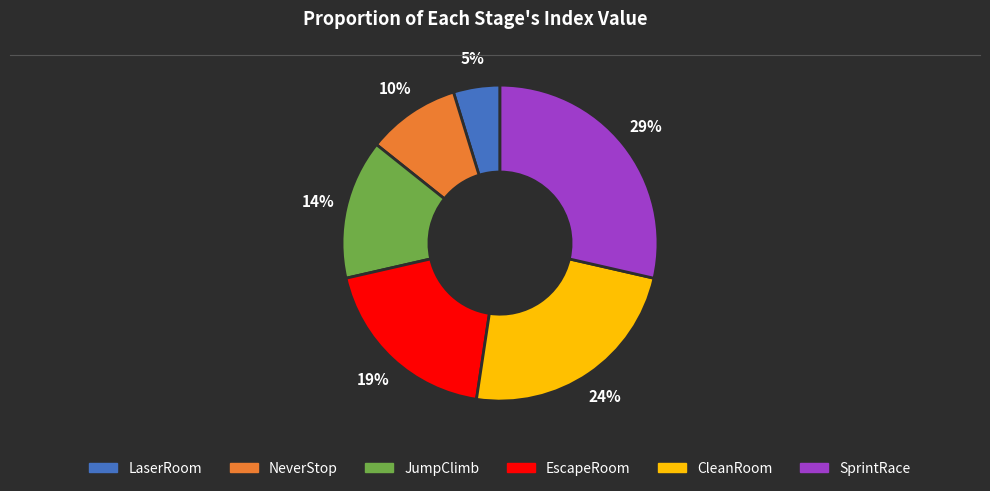

How many segments does this pie chart have?

6